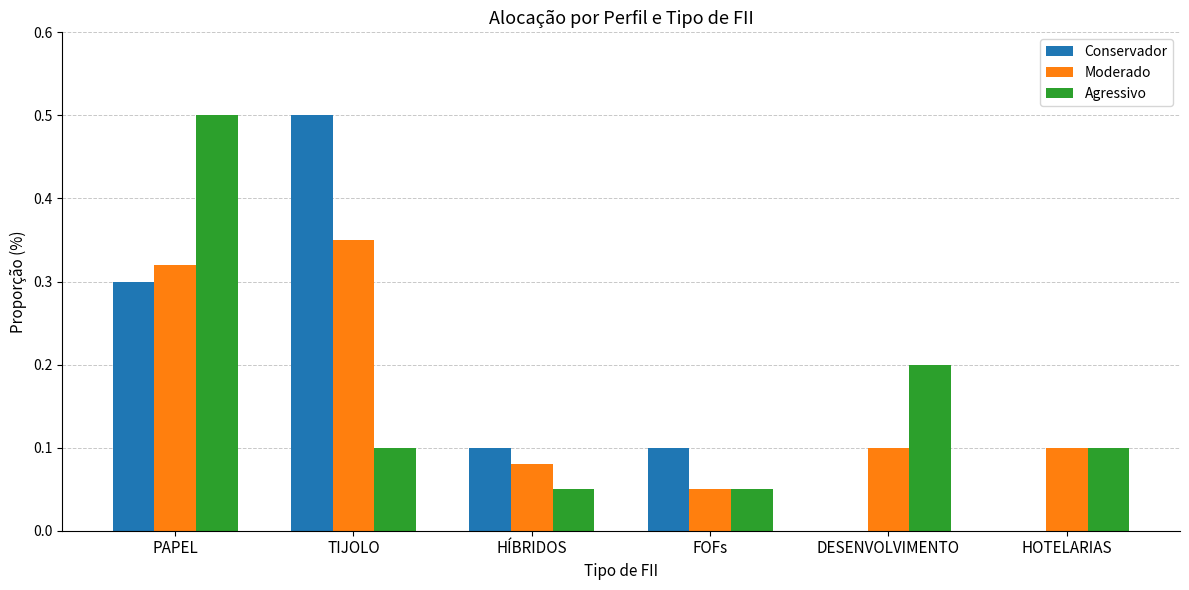

What is the total value across all series at HÍBRIDOS?

0.2